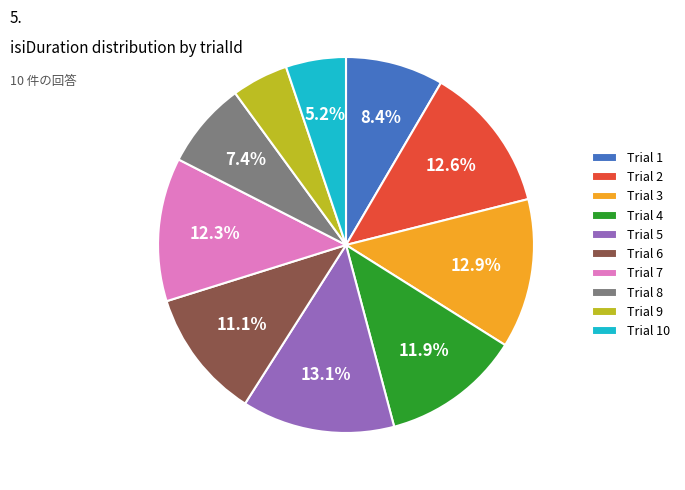

What is the total percentage of Trial 10 and Trial 1?

13.6%